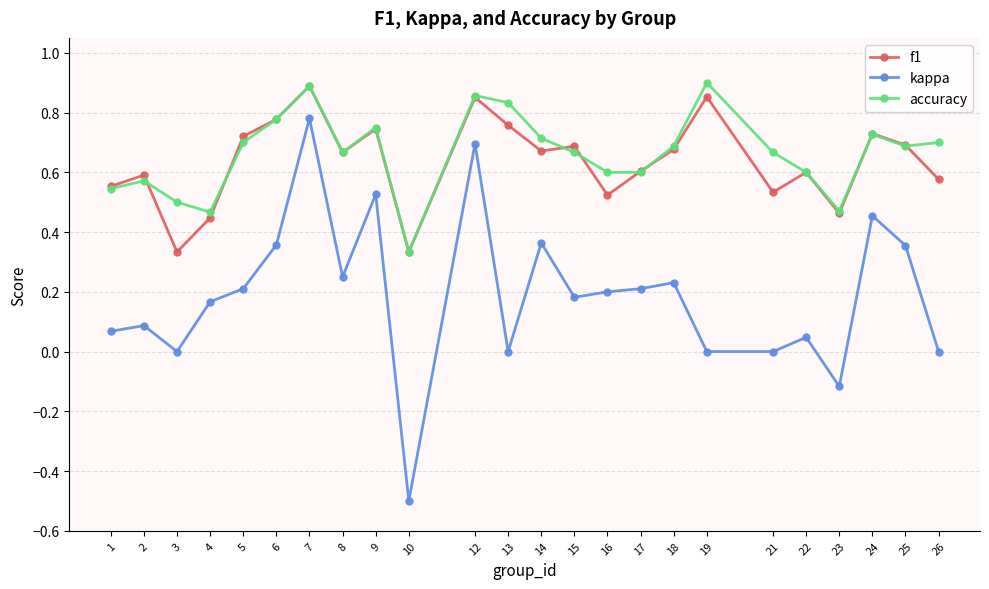

Which category has the highest value in the f1 series?

7